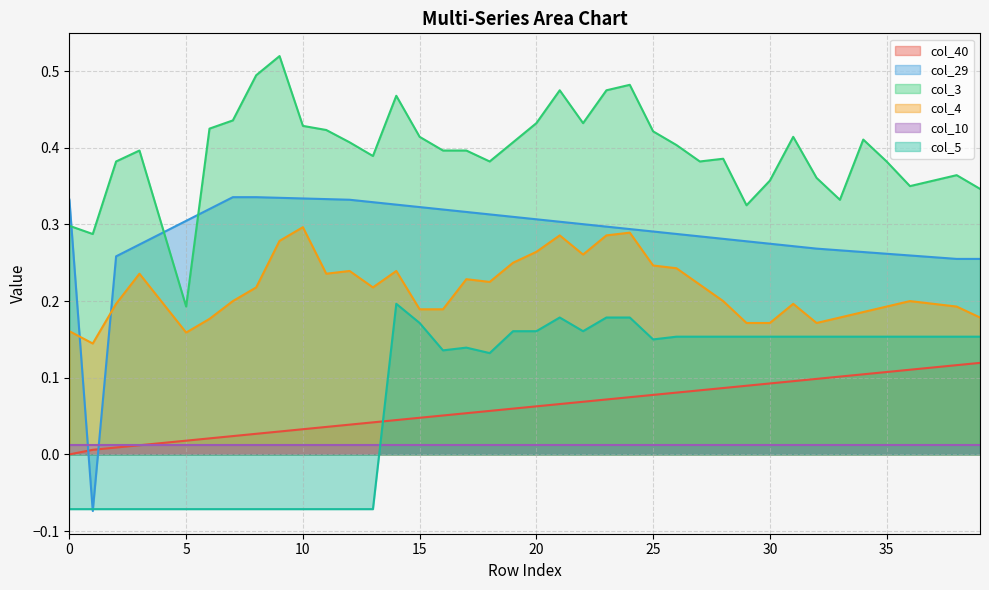

What is the difference between the maximum and minimum values in the col_3 series?

0.3